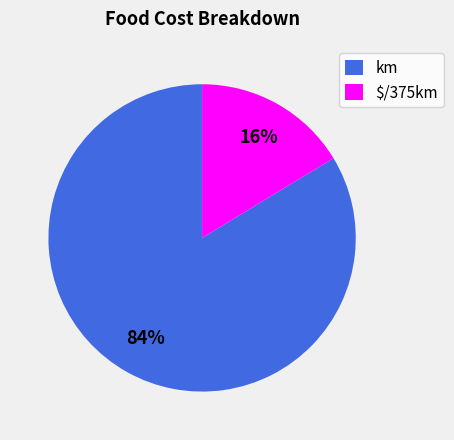

Is there any slice that represents more than half of the pie?

Yes